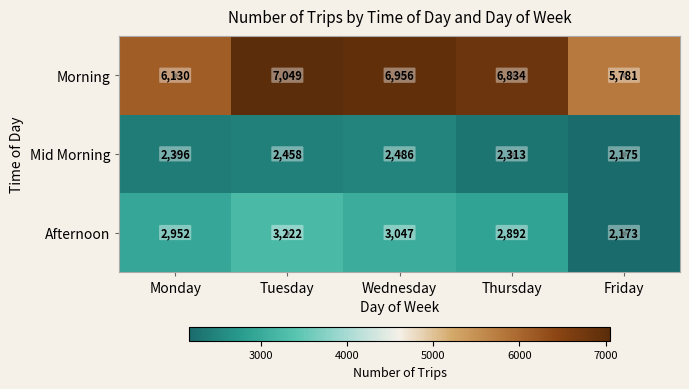

Rank the series by their maximum value, from lowest to highest.

Mid Morning, Afternoon, Morning